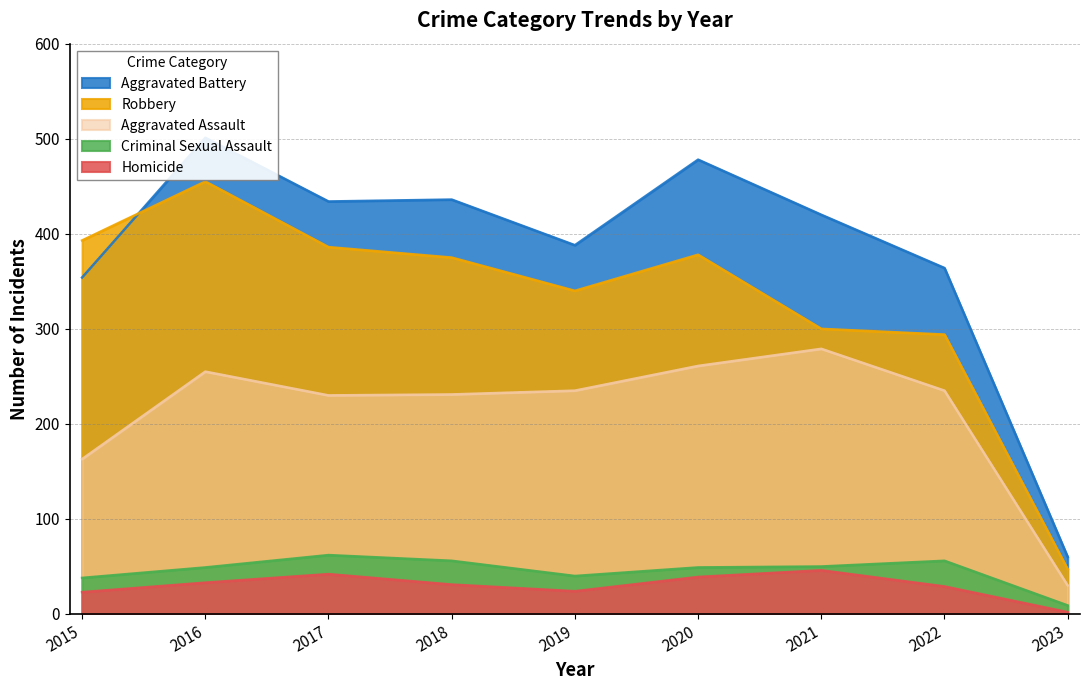

How many categories are shown in the chart?

9